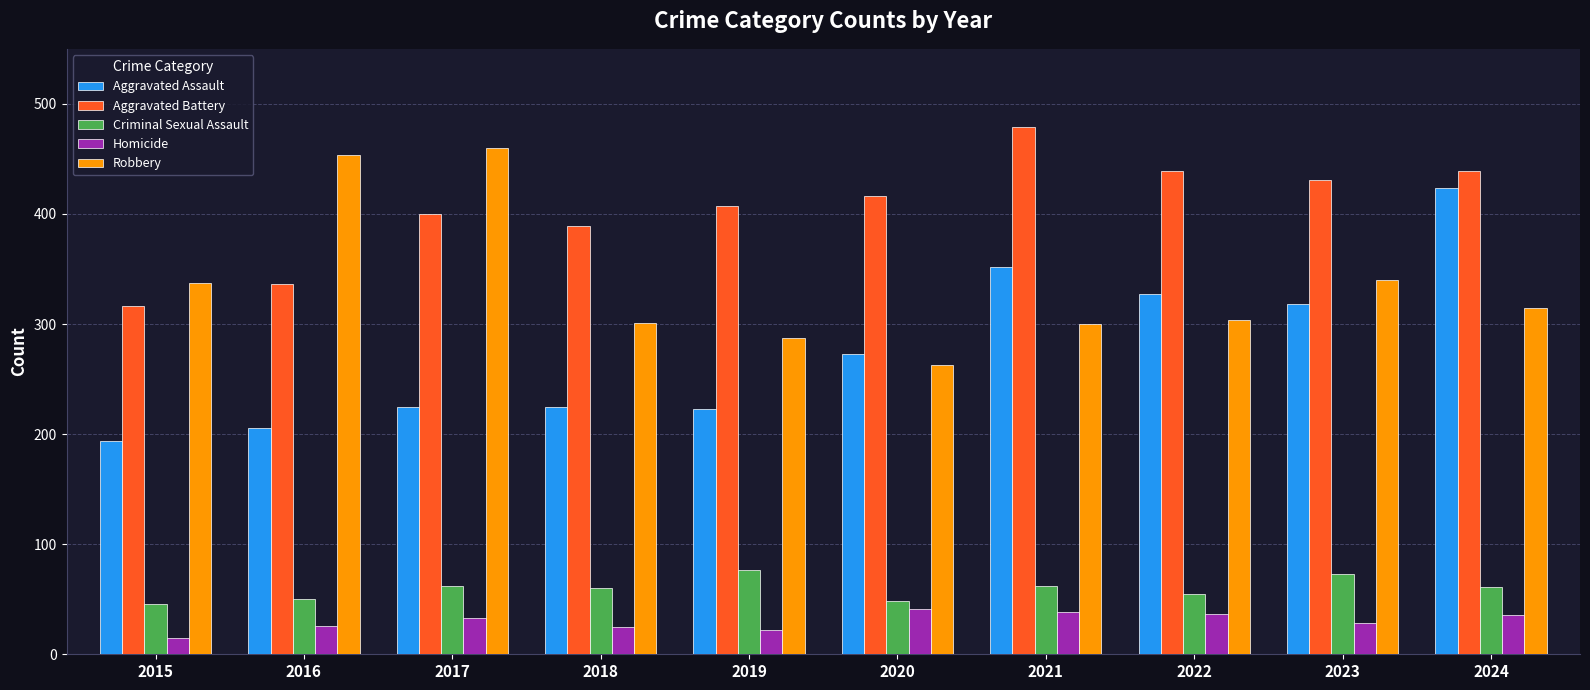

What is the lowest value of the Aggravated Assault series?

194